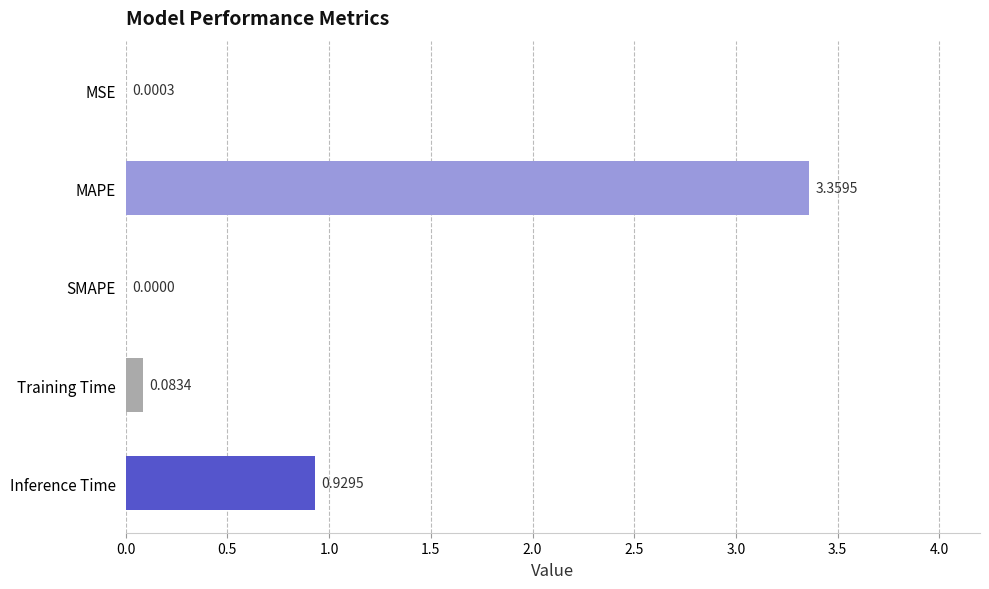

At which label is the value closest to 1?

Inference Time